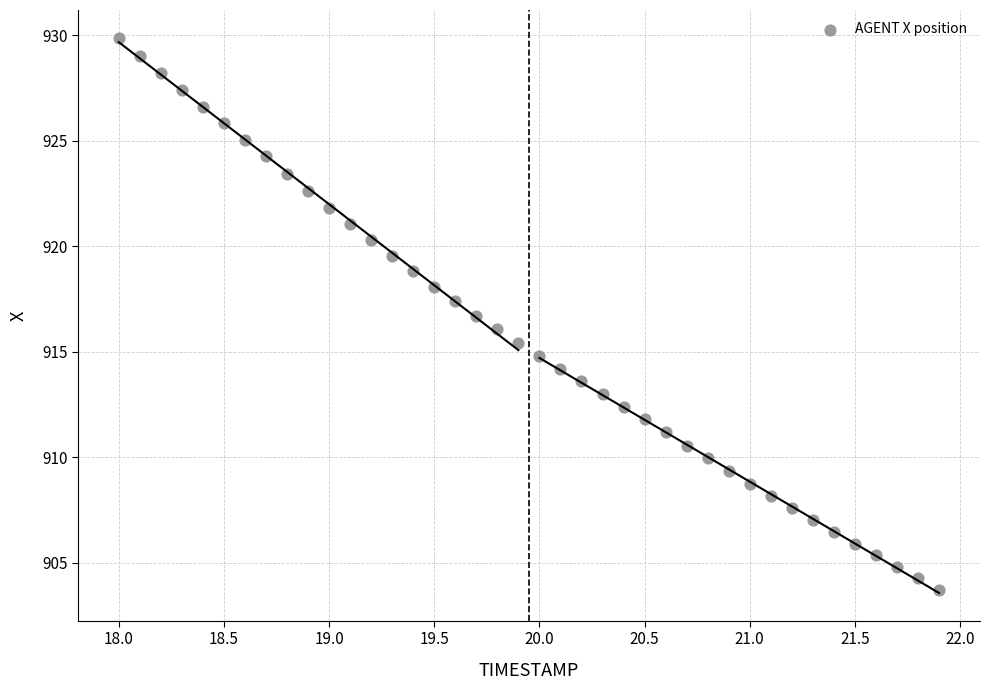

What is the range of Y values (max minus min)?

26.2